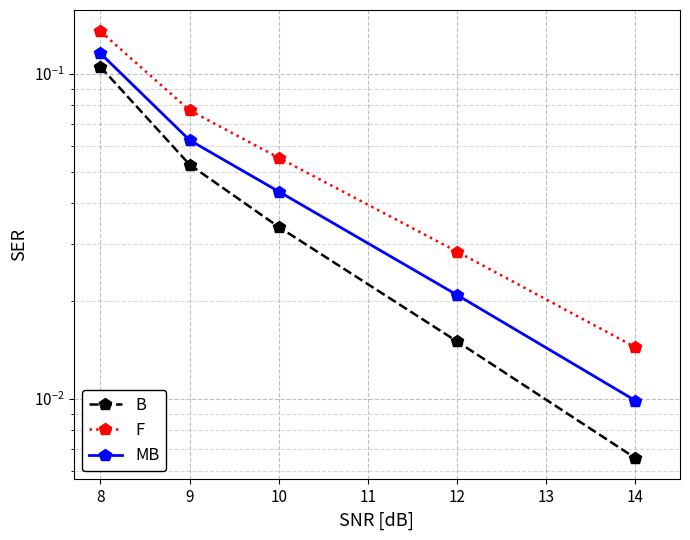

What is the difference between the second highest and minimum values in the F series?

0.1